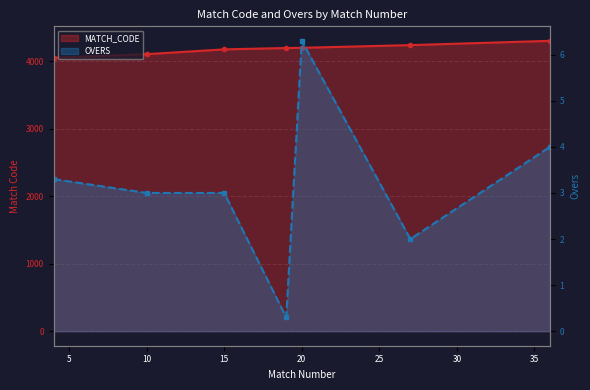

At how many categories does at least one series exceed 1899?

7